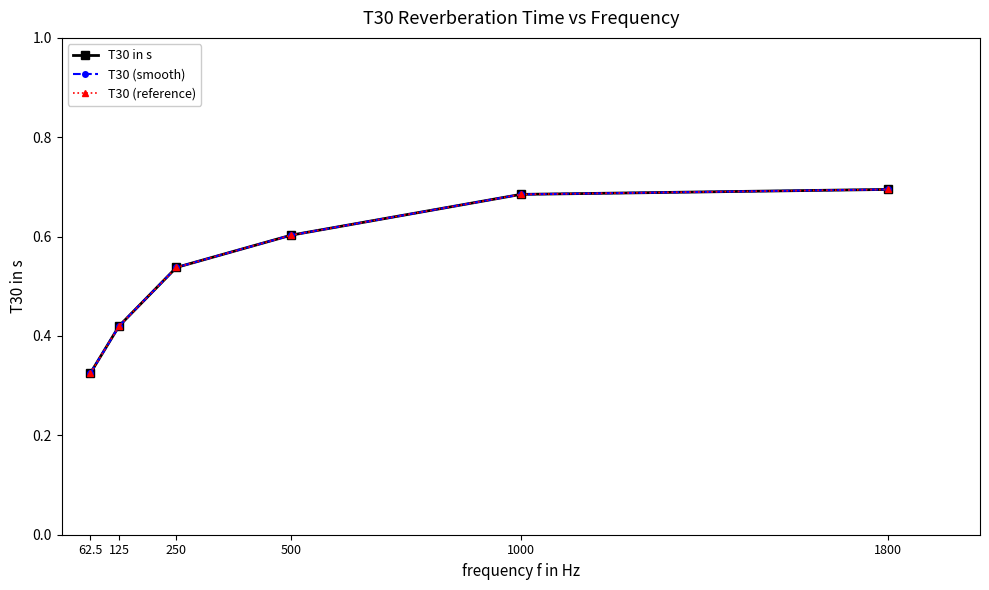

What is the label of the 2nd point from the right?

1000